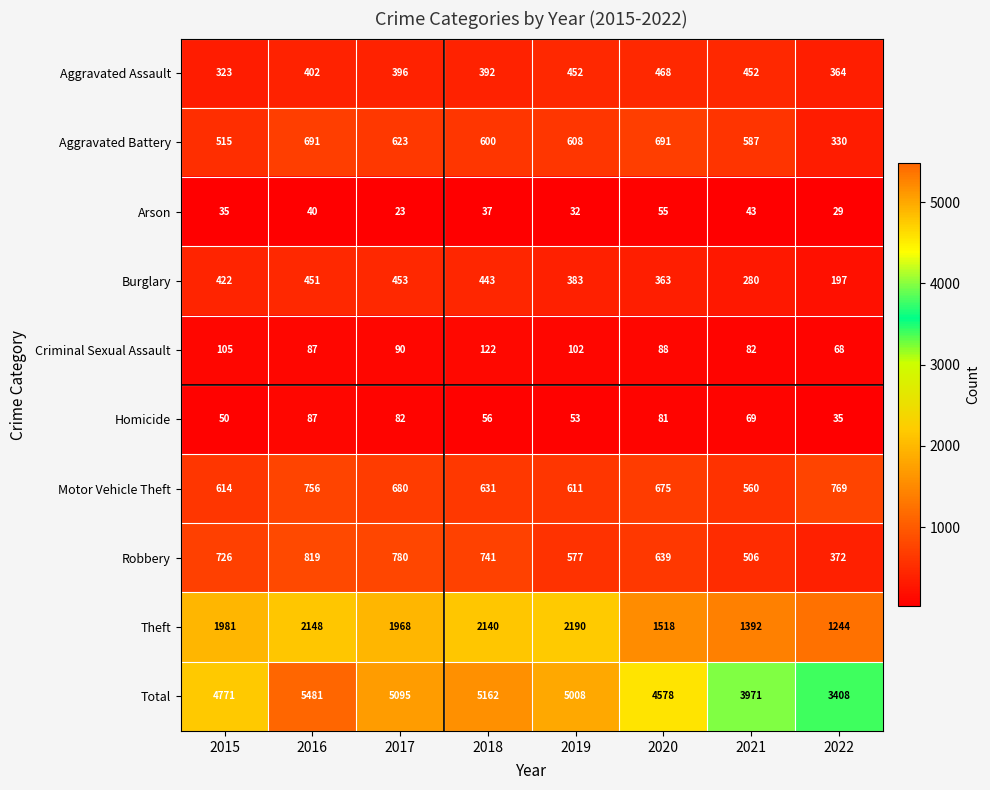

True or false: Aggravated Battery has a value of 623 at 2017.

True